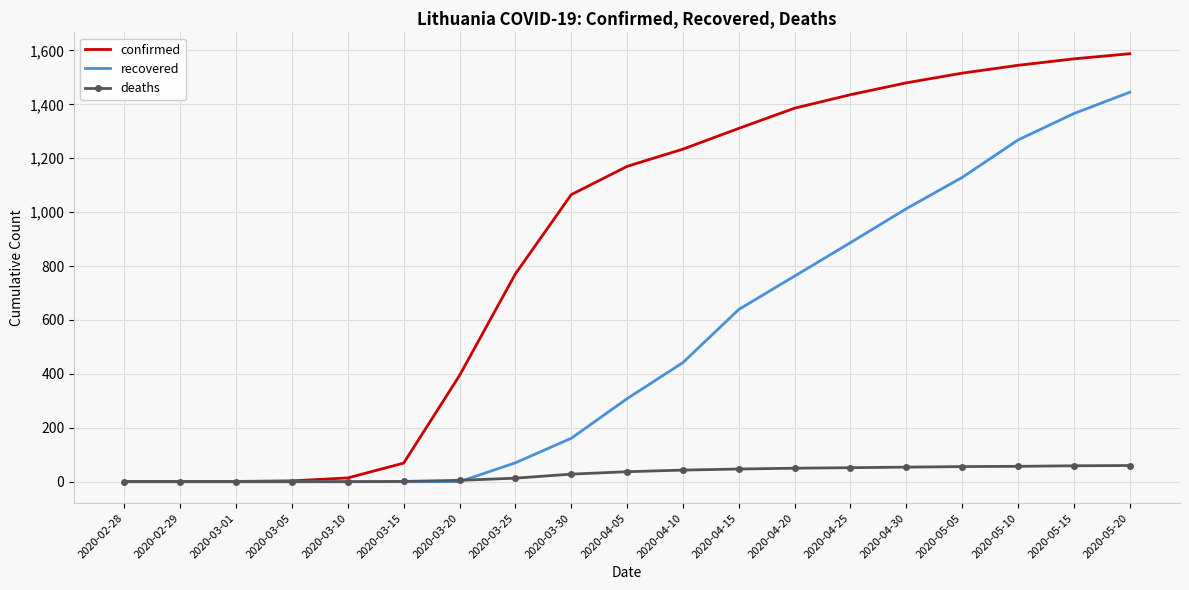

Where is confirmed nearest to the value 794?

2020-03-25